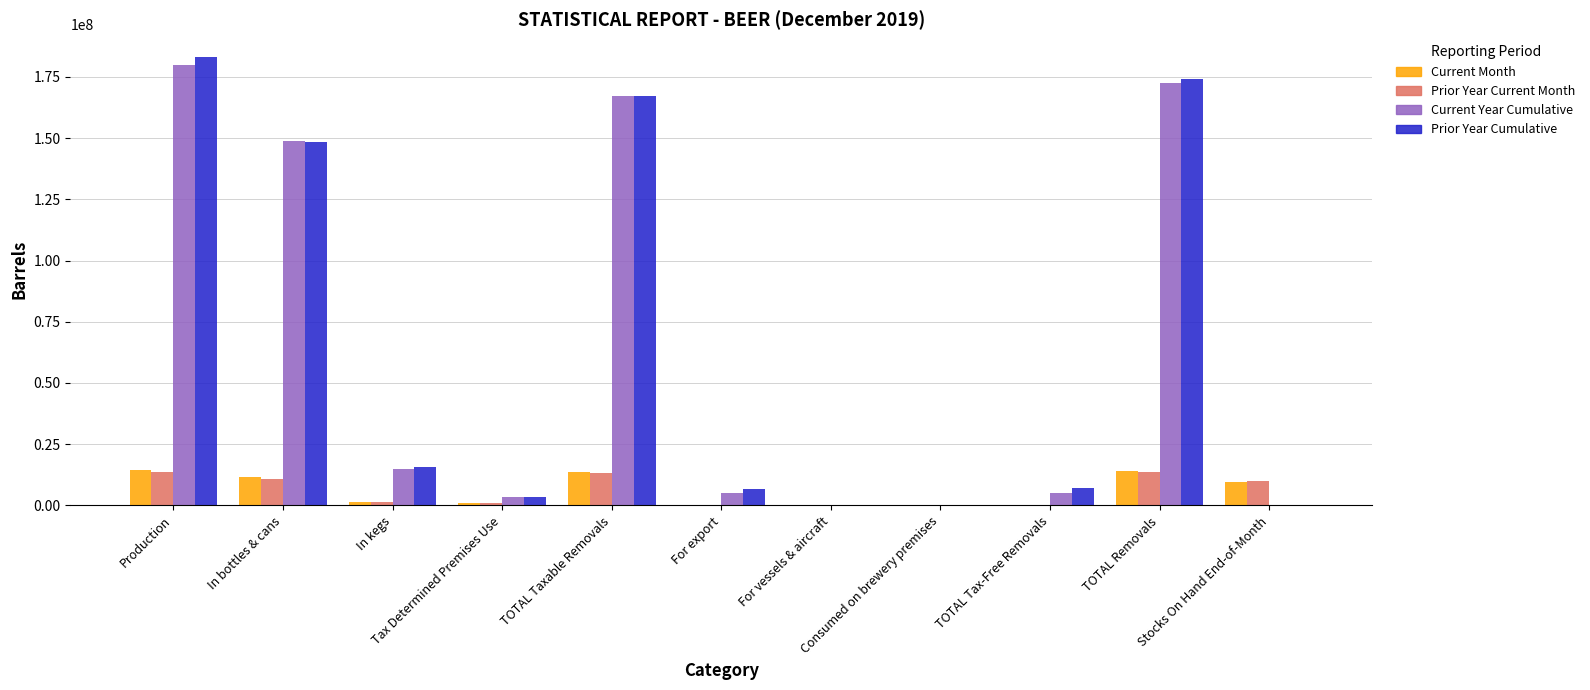

What is the maximum value shown in the chart?

183238987